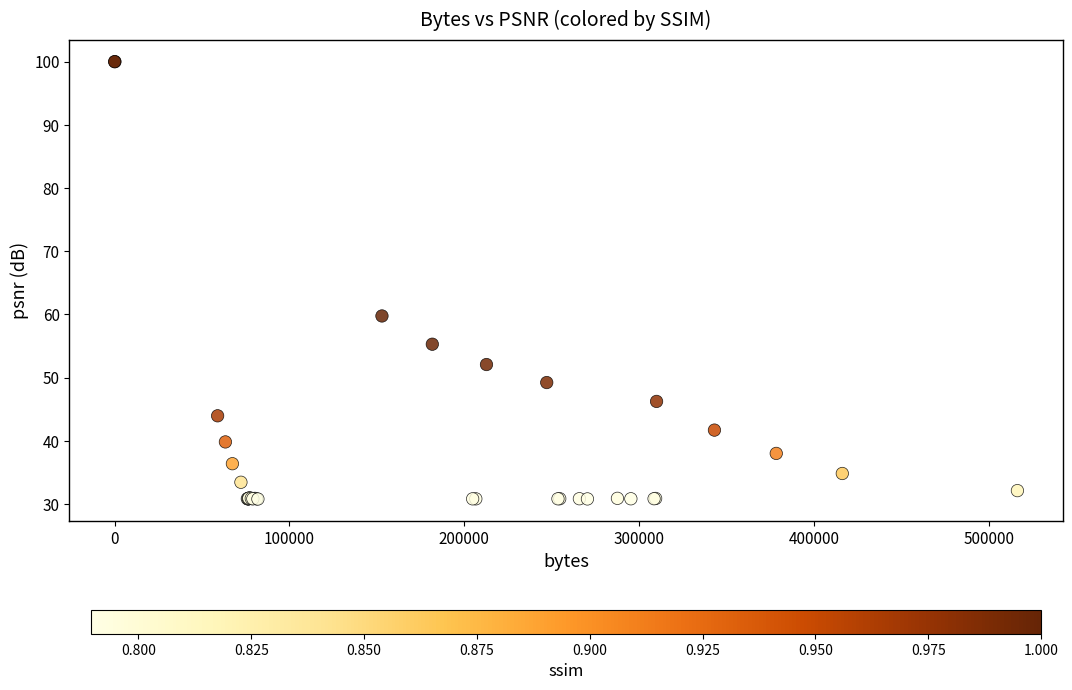

What Y value in the scatter plot is closest to 65?

59.8